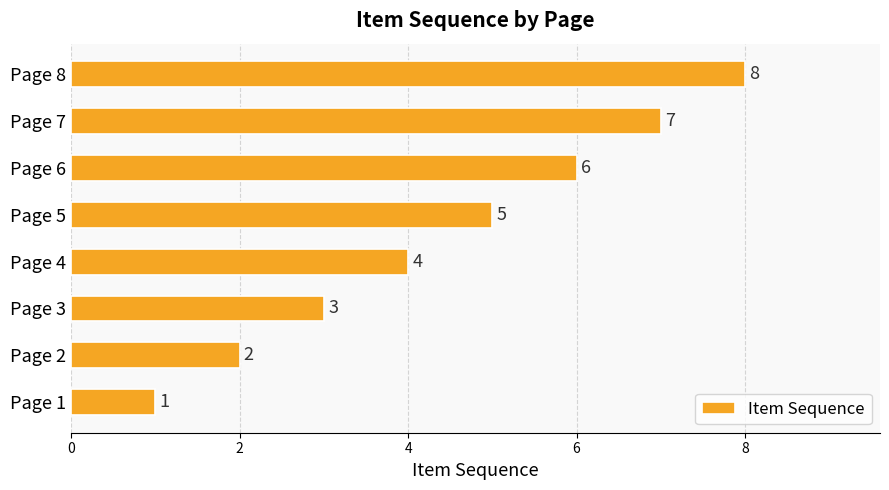

At which category does the chart reach its peak across all series?

Page 8